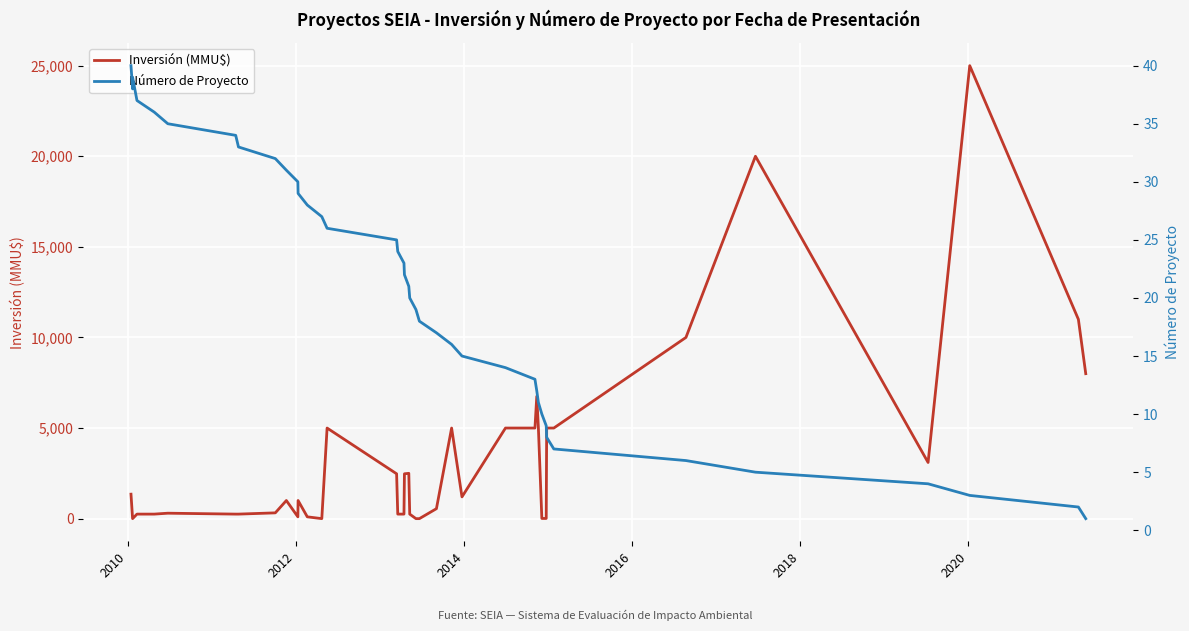

What is the difference between the maximum and minimum values in the Inversión (MMU$) series?

25000